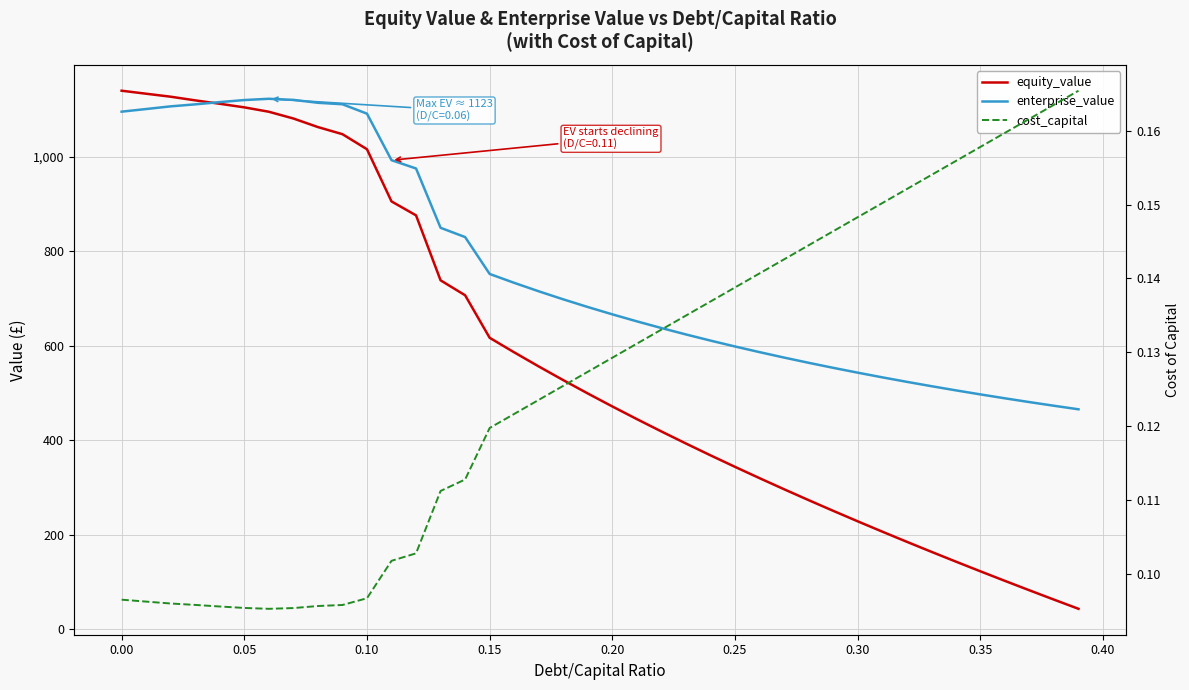

At how many categories does at least one series exceed 764?

15